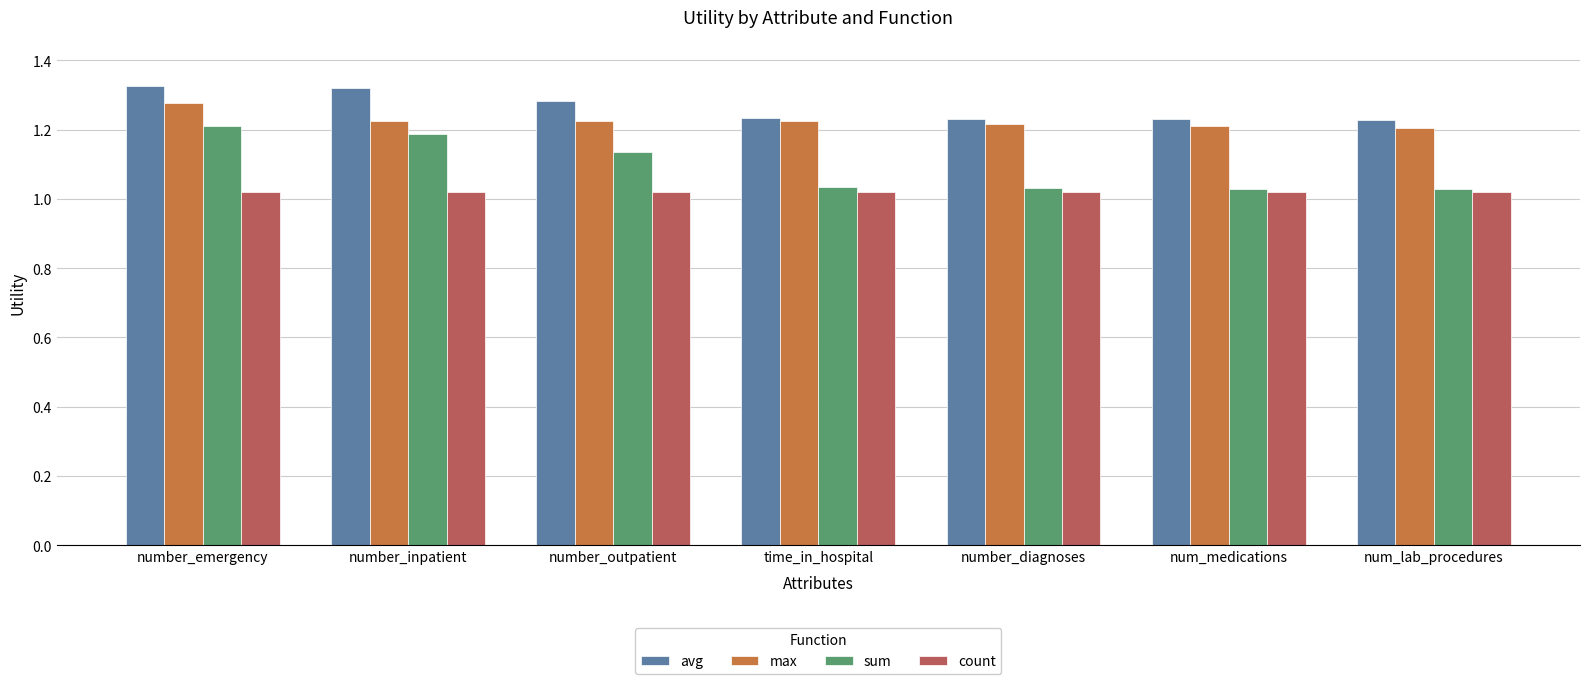

What is the total value across all series at num_lab_procedures?

4.5